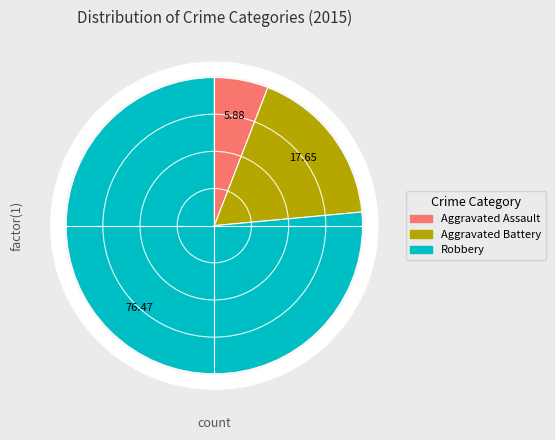

How many slices are in this pie chart?

3